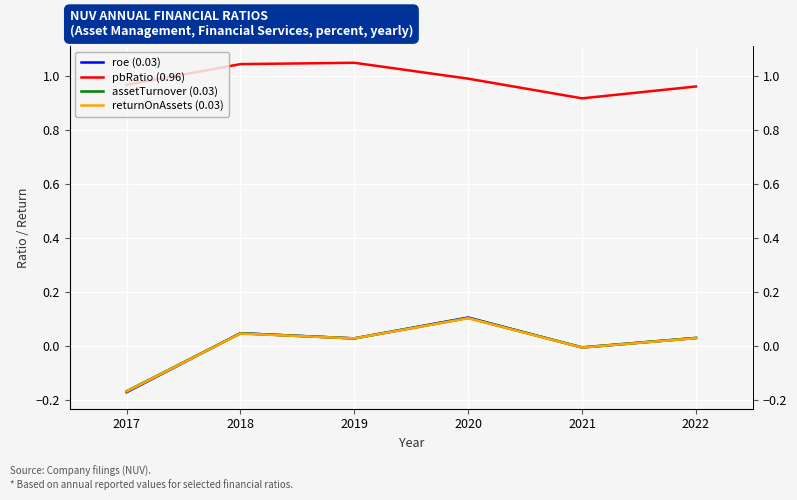

What is the difference between the roe (0.03) values at 2017 and 2020?

0.3